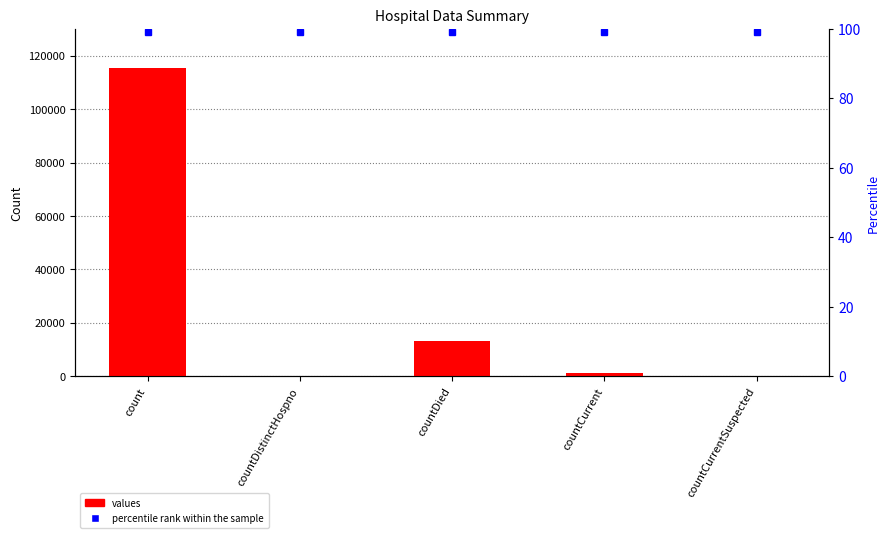

How many values exceed 1383?

2